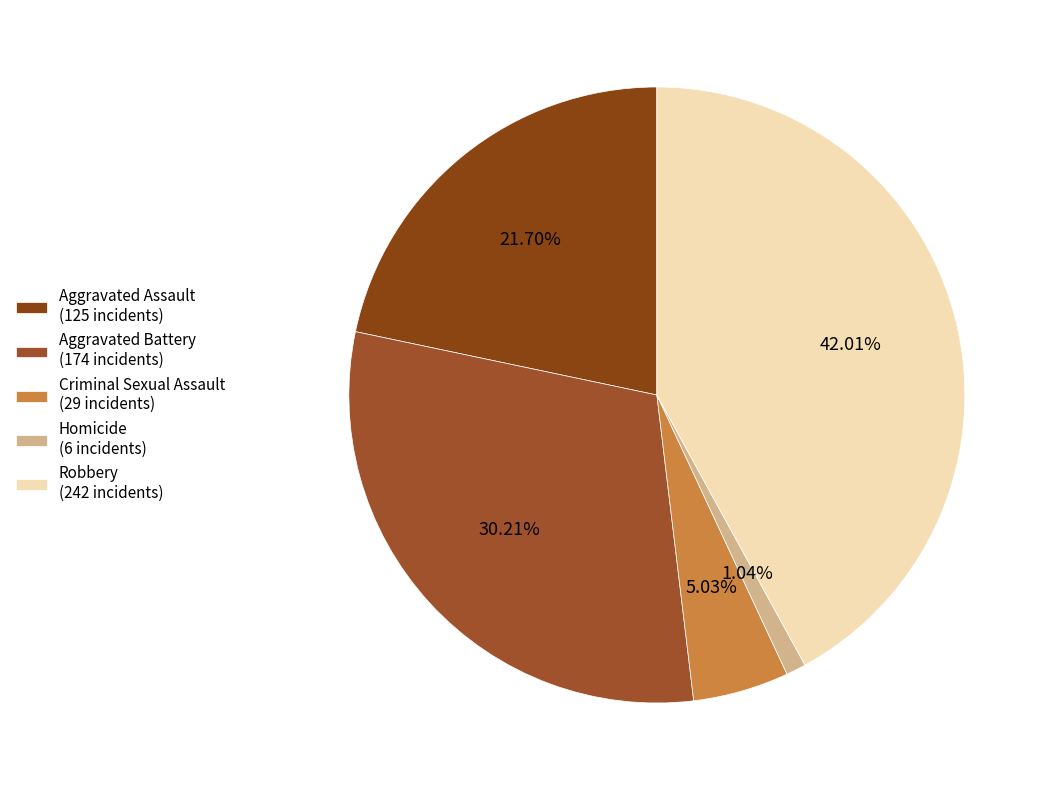

To the nearest percent, what portion does Robbery represent?

42%